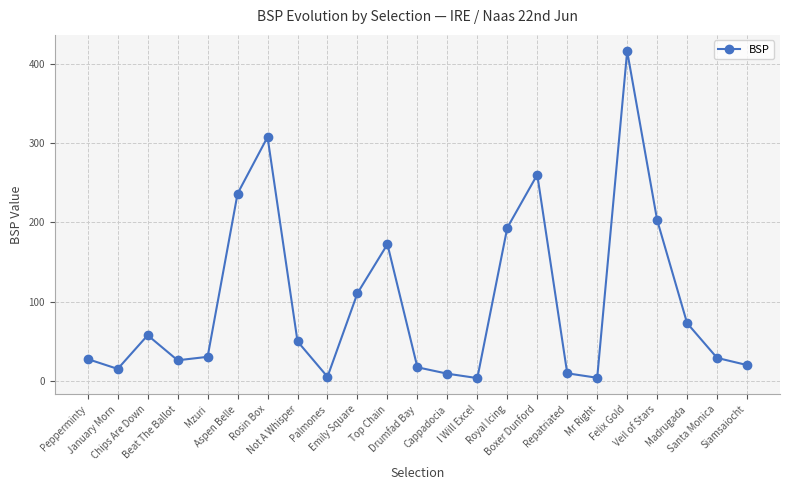

The value at Madrugada is 72.8. True or false?

True